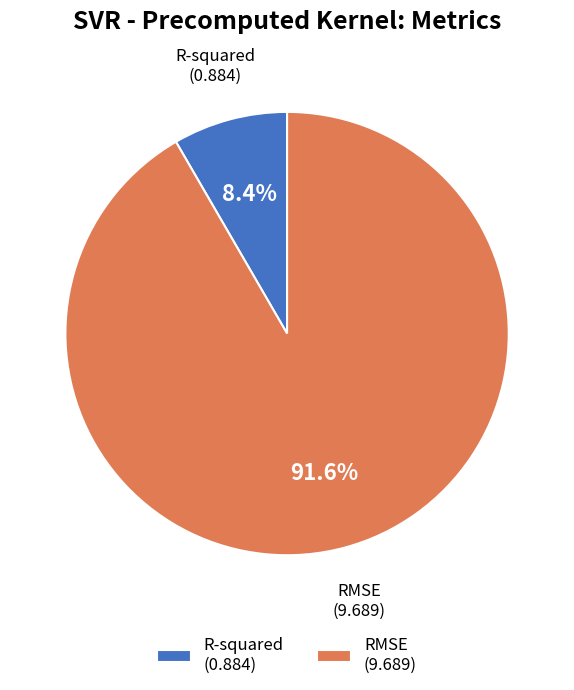

To the nearest percent, what is the average slice percentage?

50%